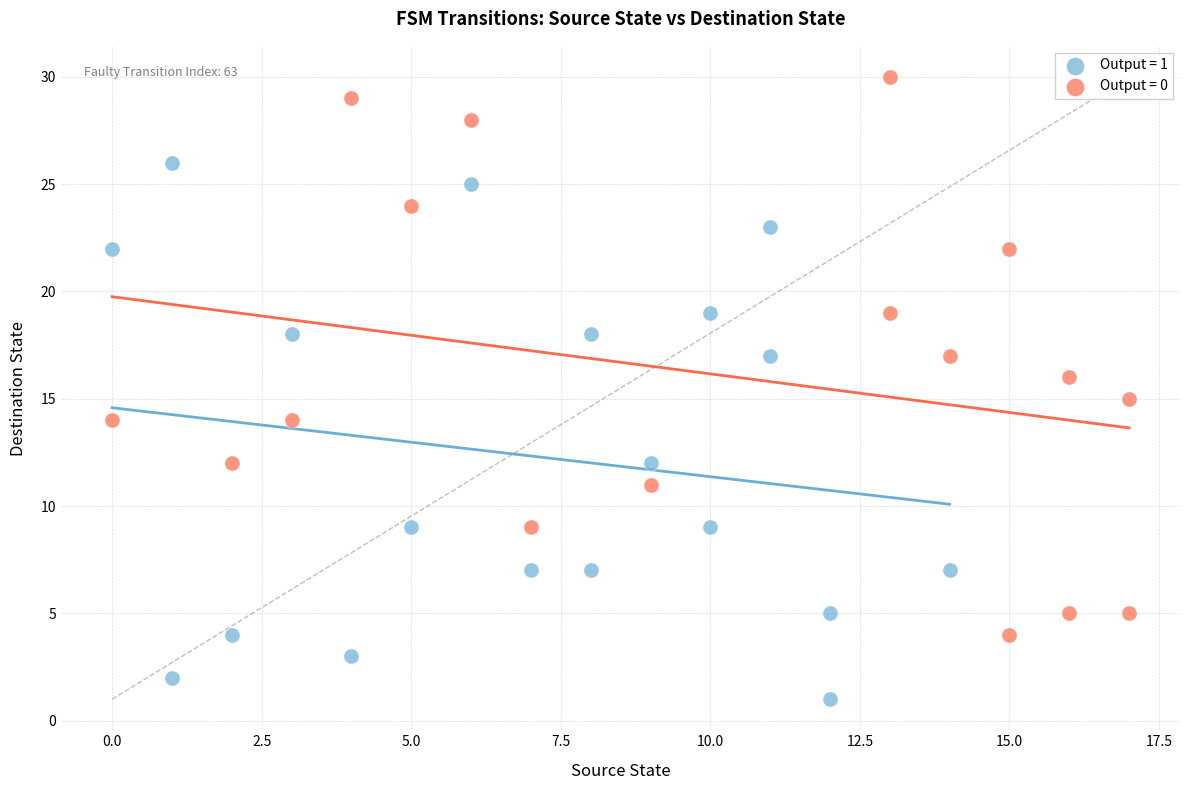

Which series has the largest Y range (max minus min)?

Output = 0